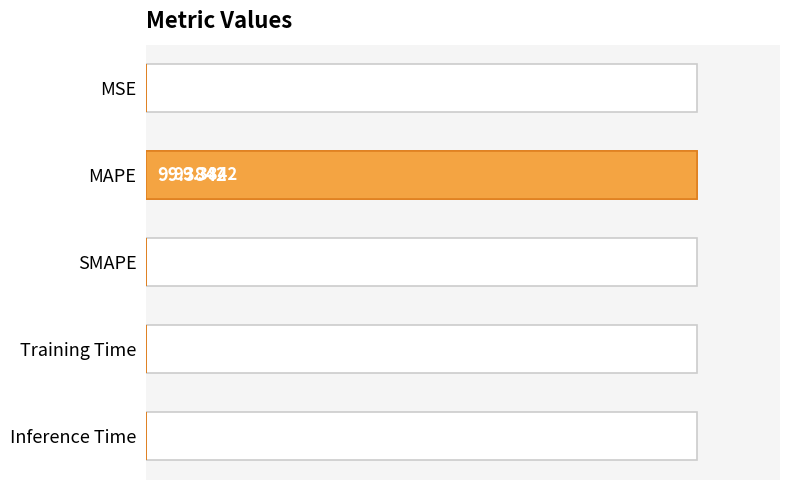

List the labels in order of value, largest first.

MAPE, Training Time, Inference Time, MSE, SMAPE